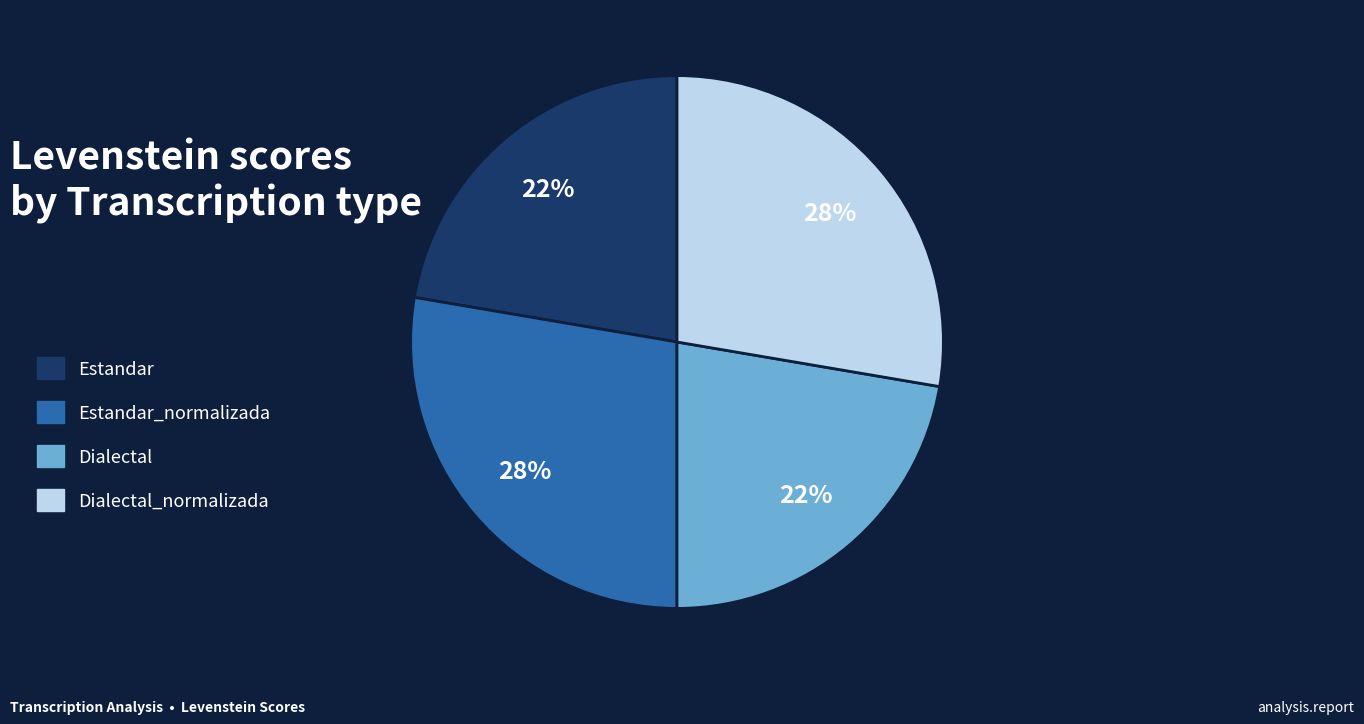

How many segments does this pie chart have?

4